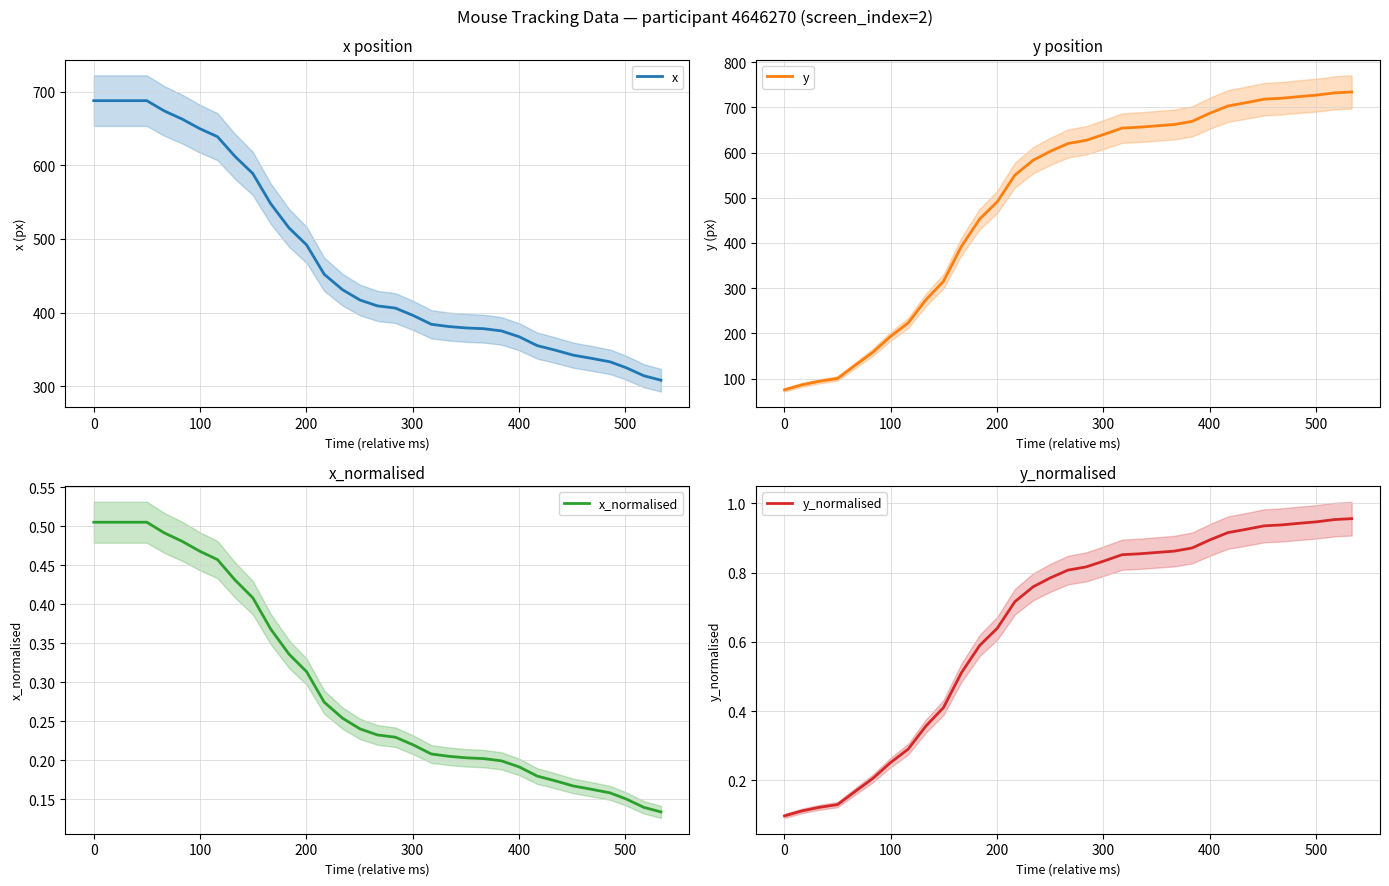

How many data points in y are above 620?

16